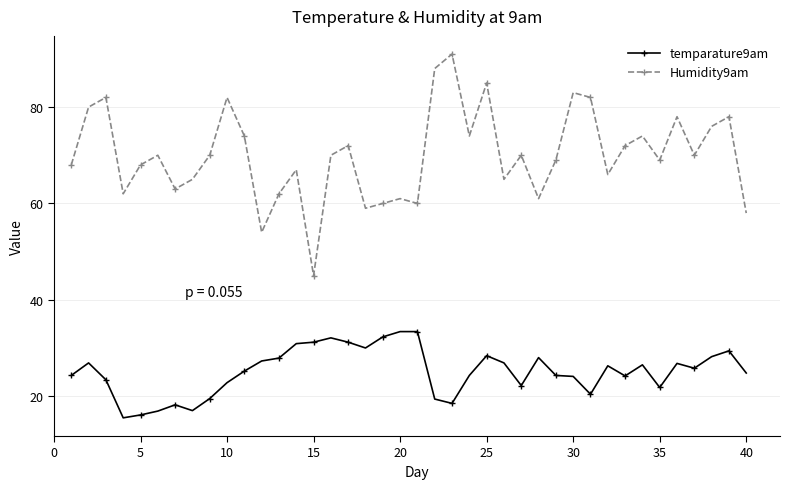

Which series has the widest spread of values?

Humidity9am